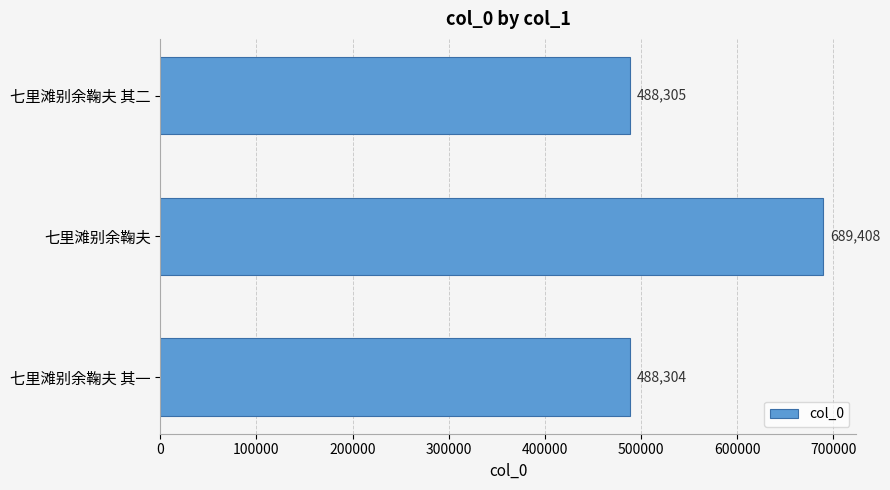

Is it true that the value at 七里滩别余鞠夫 is 689408?

True